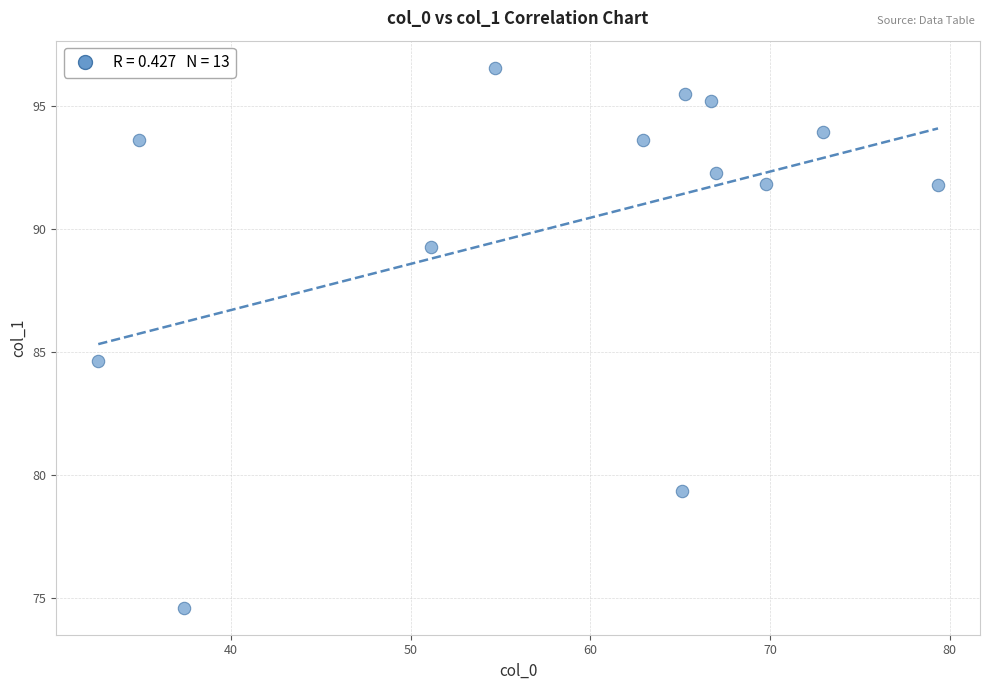

What is the range of X values (max minus min)?

46.7